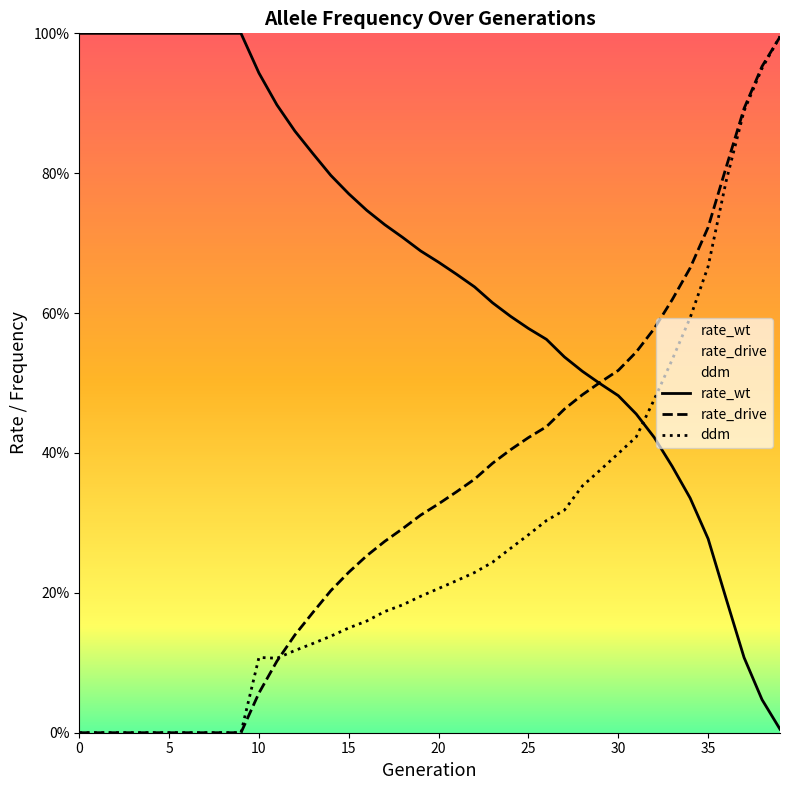

How many lines are shown in the chart?

3